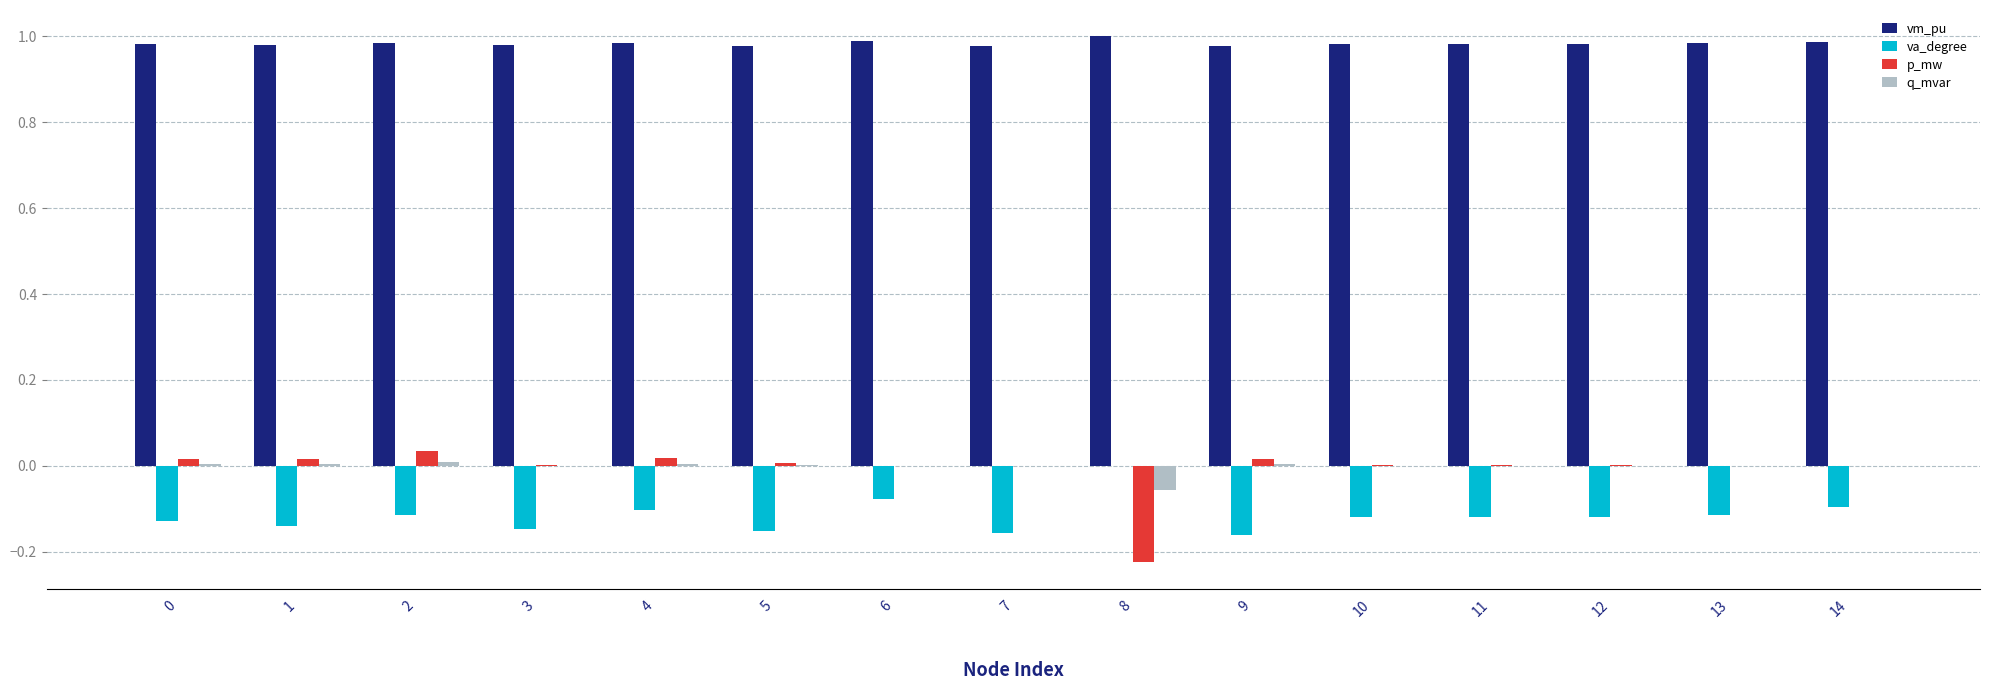

What is the total value across all series at 10?

0.9